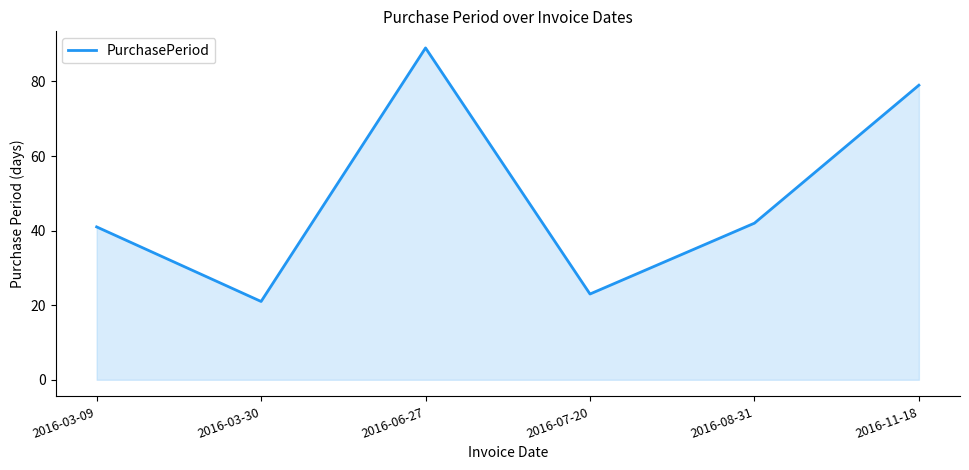

What is the sum of all values?

295